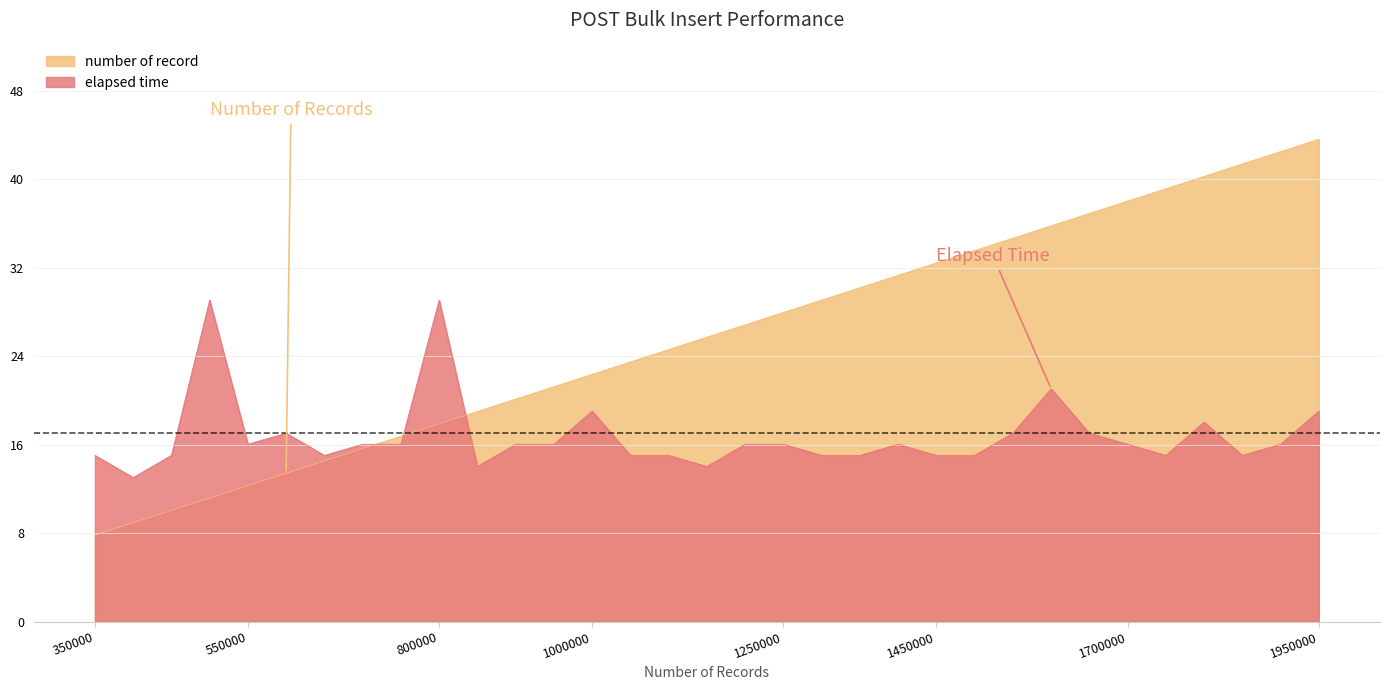

How many lines are shown in the chart?

2